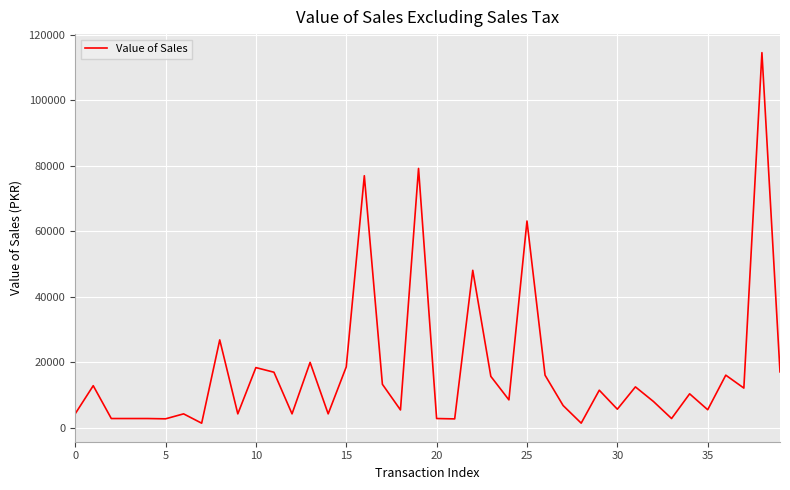

What is the greatest value displayed?

114481.6